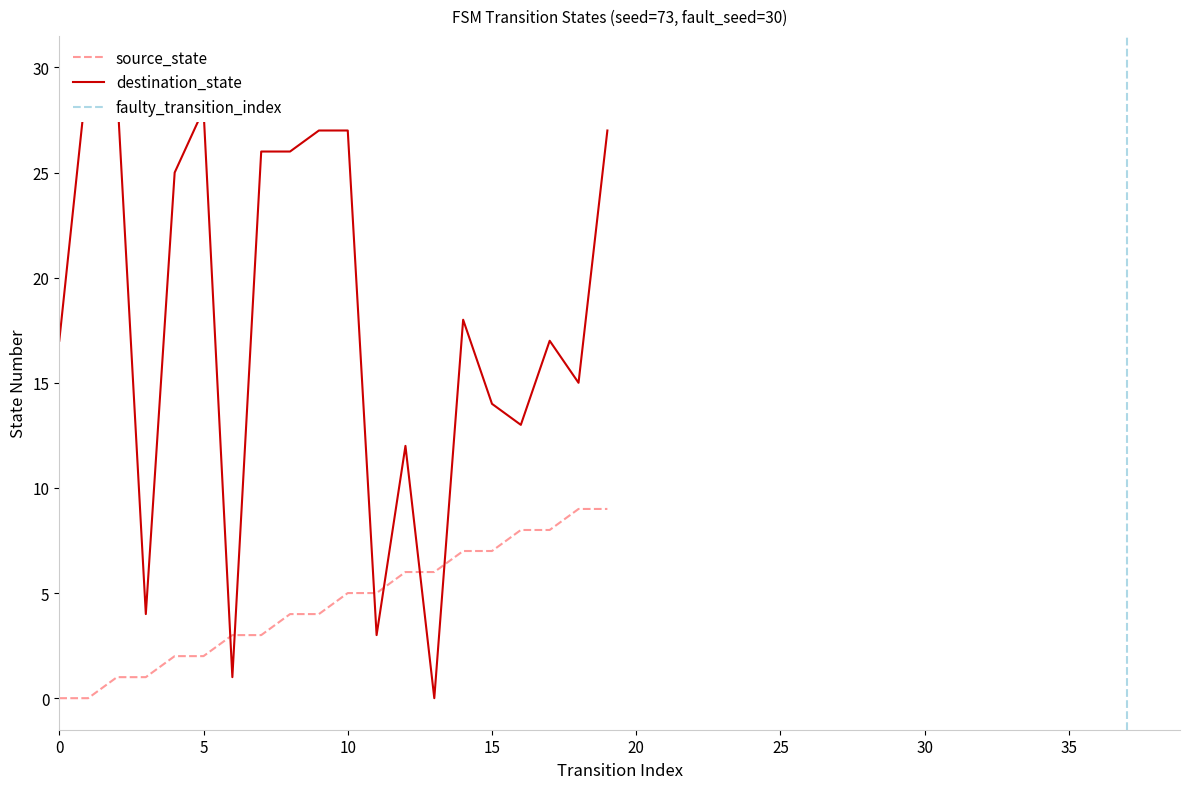

Reading left to right, transcribe all the data shown in this chart.

source_state: 0=0	1=0	2=1	3=1	4=2	5=2	6=3	7=3	8=4	9=4	10=5	11=5	12=6	13=6	14=7	15=7	16=8	17=8	18=9	19=9
destination_state: 0=17	1=30	2=29	3=4	4=25	5=28	6=1	7=26	8=26	9=27	10=27	11=3	12=12	13=0	14=18	15=14	16=13	17=17	18=15	19=27